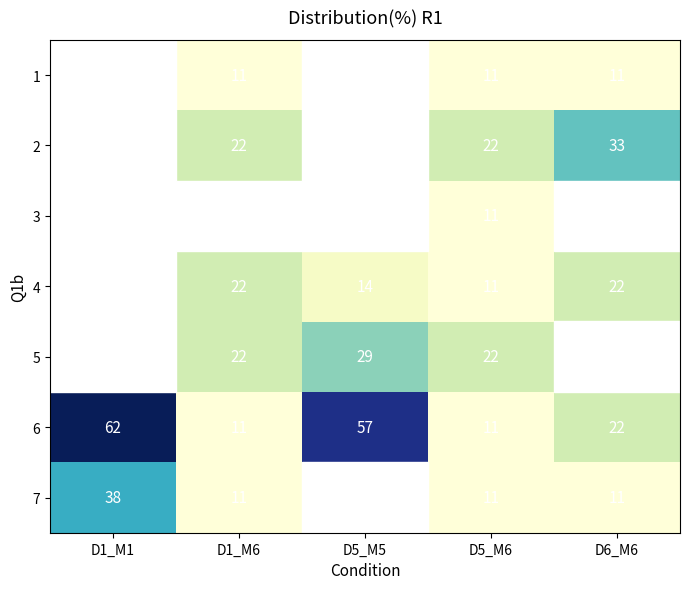

Is the value of 4 at D6_M6 greater than the value of 6 at D1_M6?

Yes